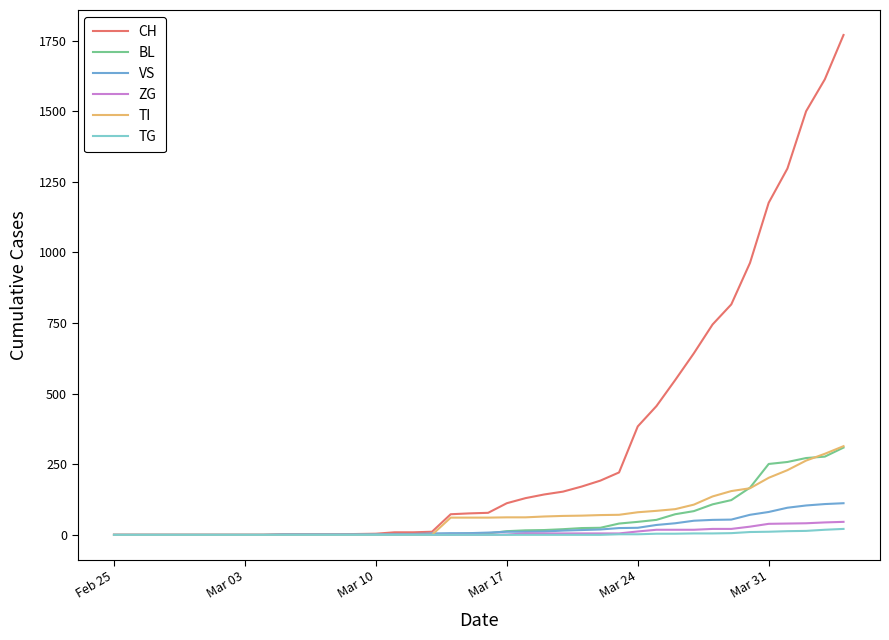

What is the greatest value displayed?

1770